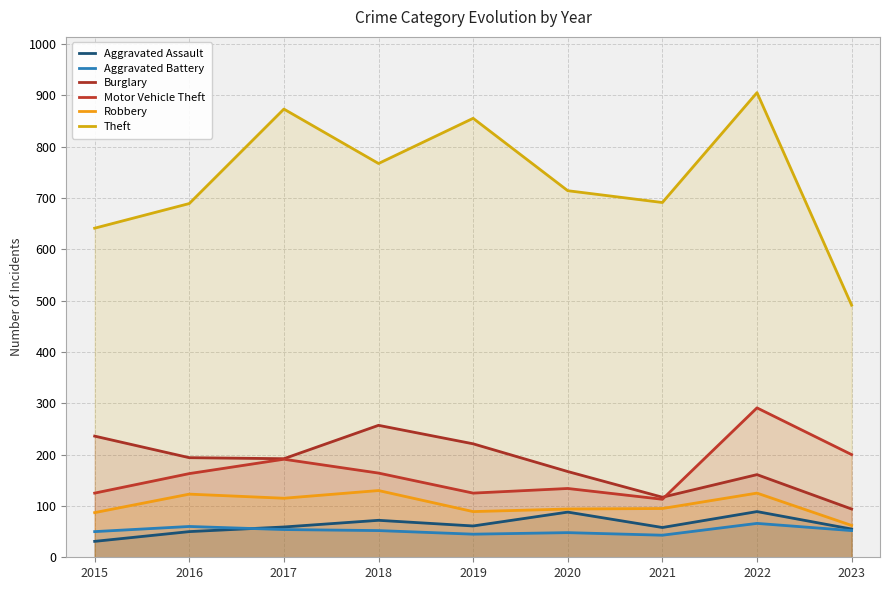

Which series has the largest total across all categories?

Theft